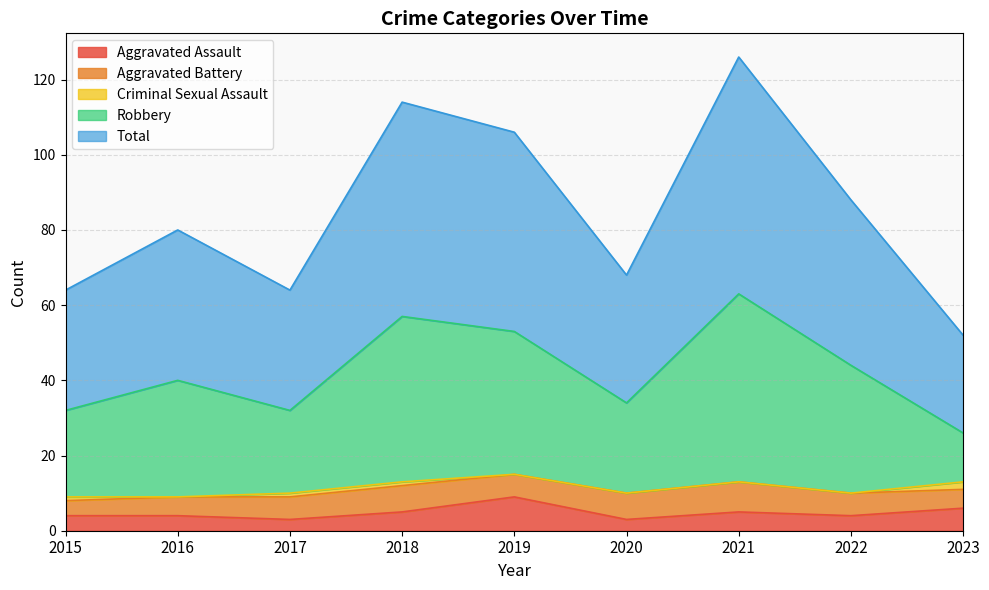

How many interior local peaks does the Total series have?

3